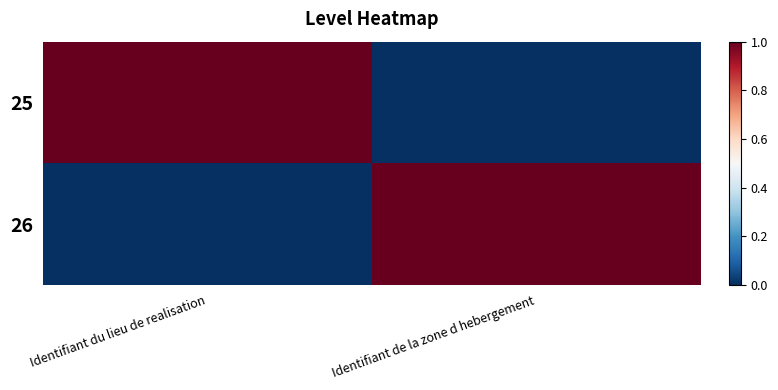

What is the difference between the highest and lowest values at Identifiant du lieu de realisation?

1